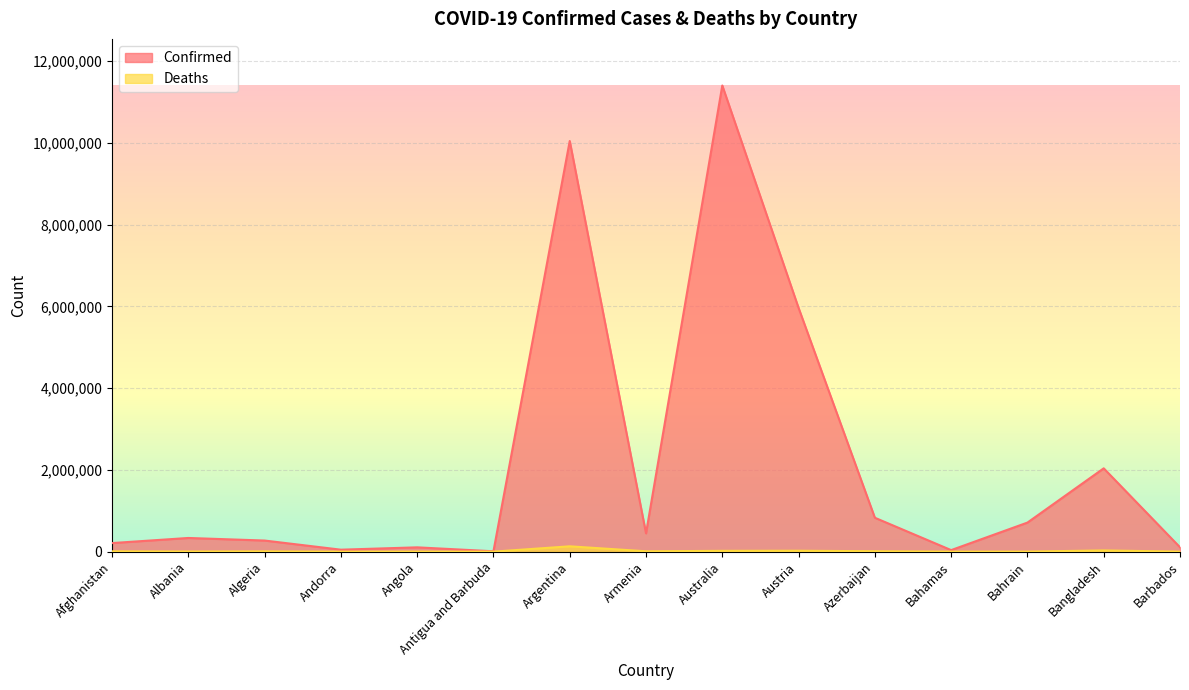

Rank the series by their average value, from lowest to highest.

Deaths, Confirmed